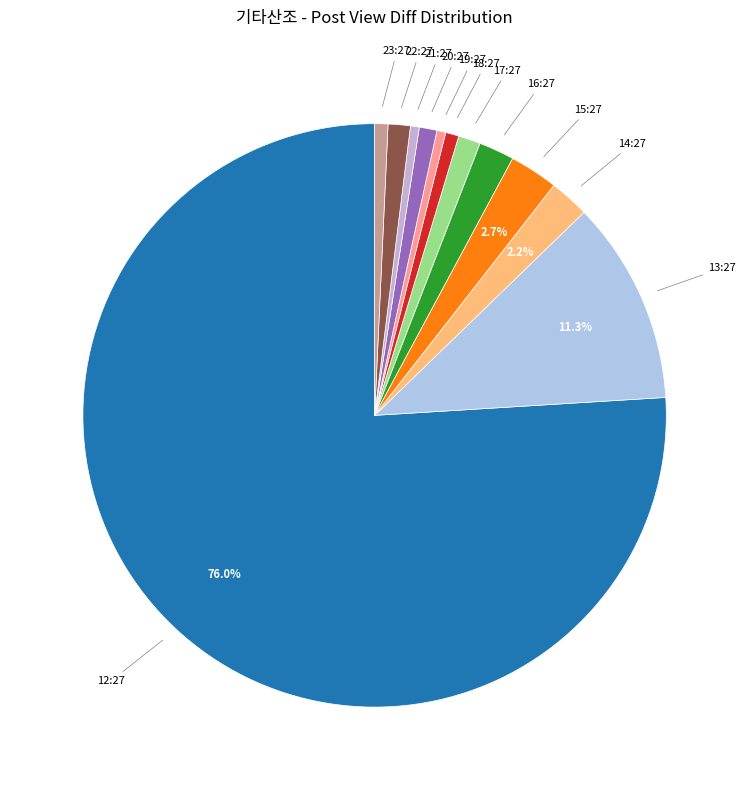

What is the ratio of the value at 22:27 to the value at 19:27?

2.5